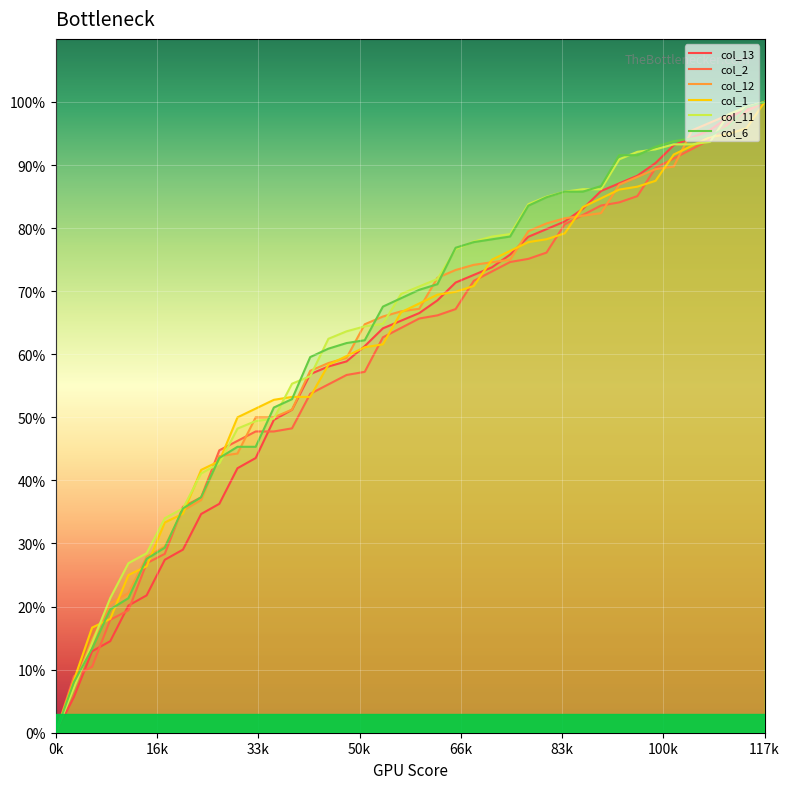

How many values in the col_12 series are below 67?

20